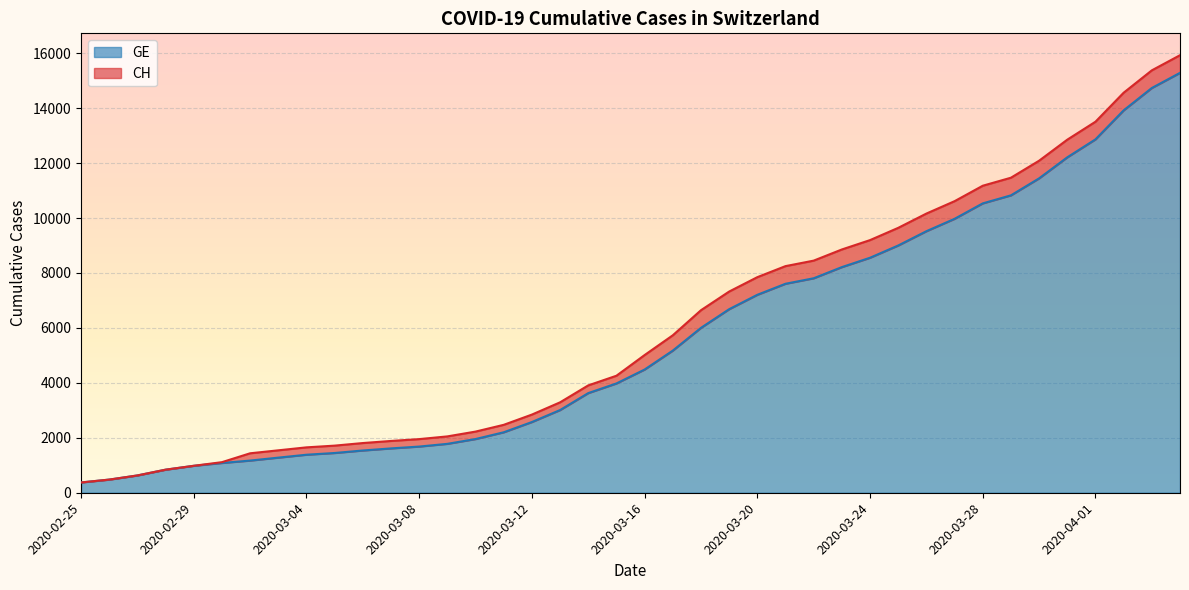

What is the spread (max minus min) of values at 2020-03-08?

271